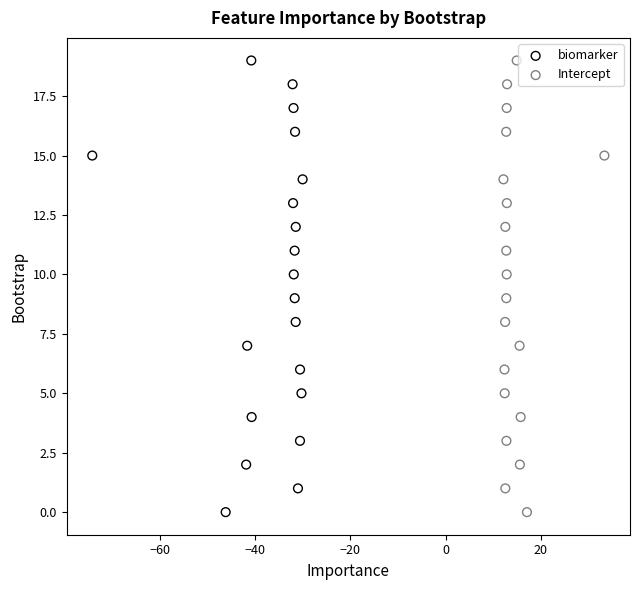

What are all the series names shown in the legend?

biomarker, Intercept